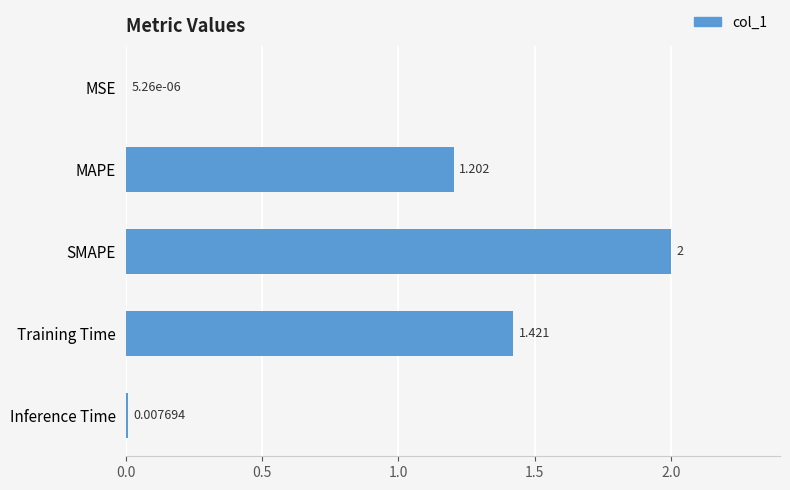

Are the bars grouped side by side (vs. stacked)?

No